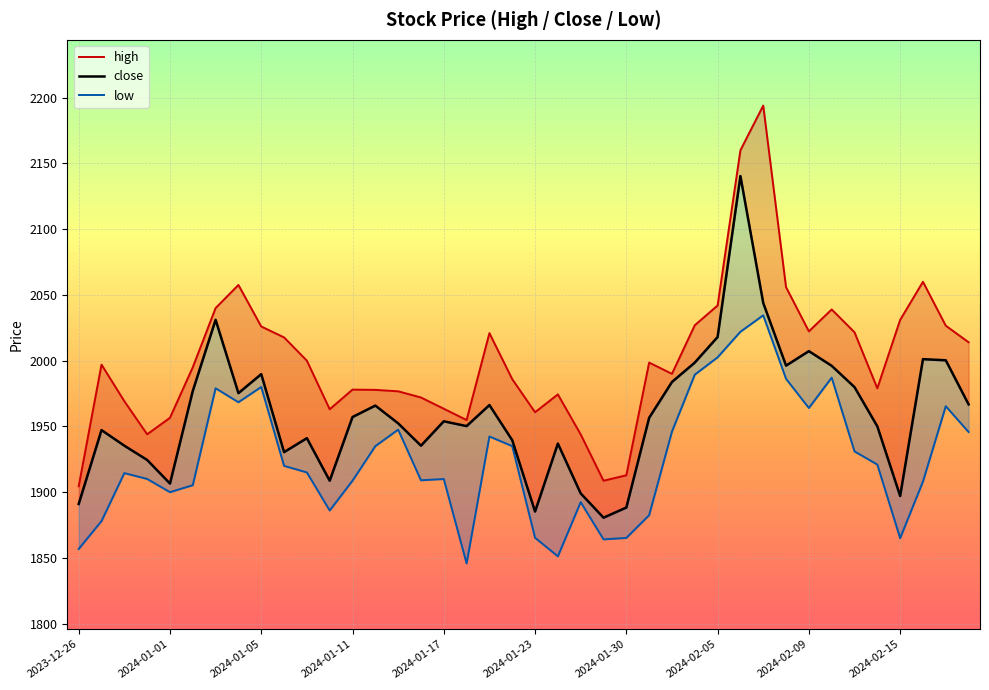

Rank the categories by high value from highest to lowest.

30, 29, 37, 2024-02-05, 31, 28, 2024-01-30, 33, 36, 27, 38, 2024-02-09, 32, 34, 18, 2024-02-15, 39, 10, 25, 2024-01-01, 2024-01-23, 26, 19, 35, 12, 13, 14, 21, 15, 2024-01-05, 16, 11, 20, 2024-01-17, 17, 2024-01-11, 22, 24, 23, 2023-12-26